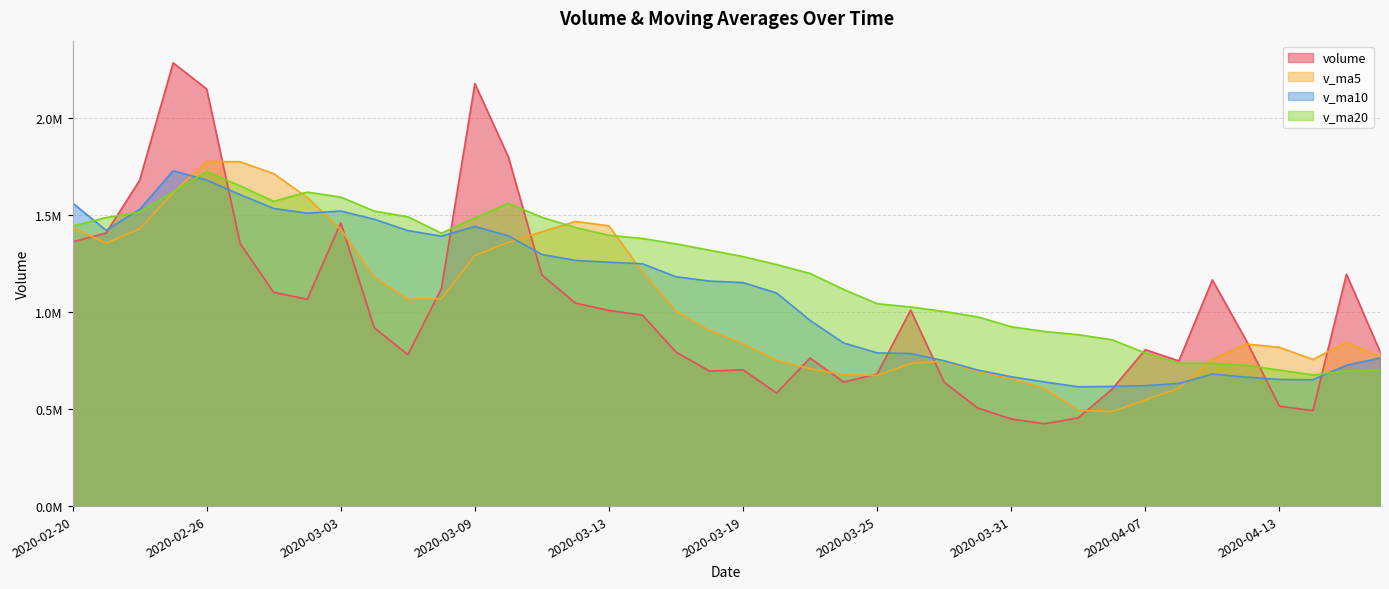

Where is the first local maximum for volume?

2020-02-25